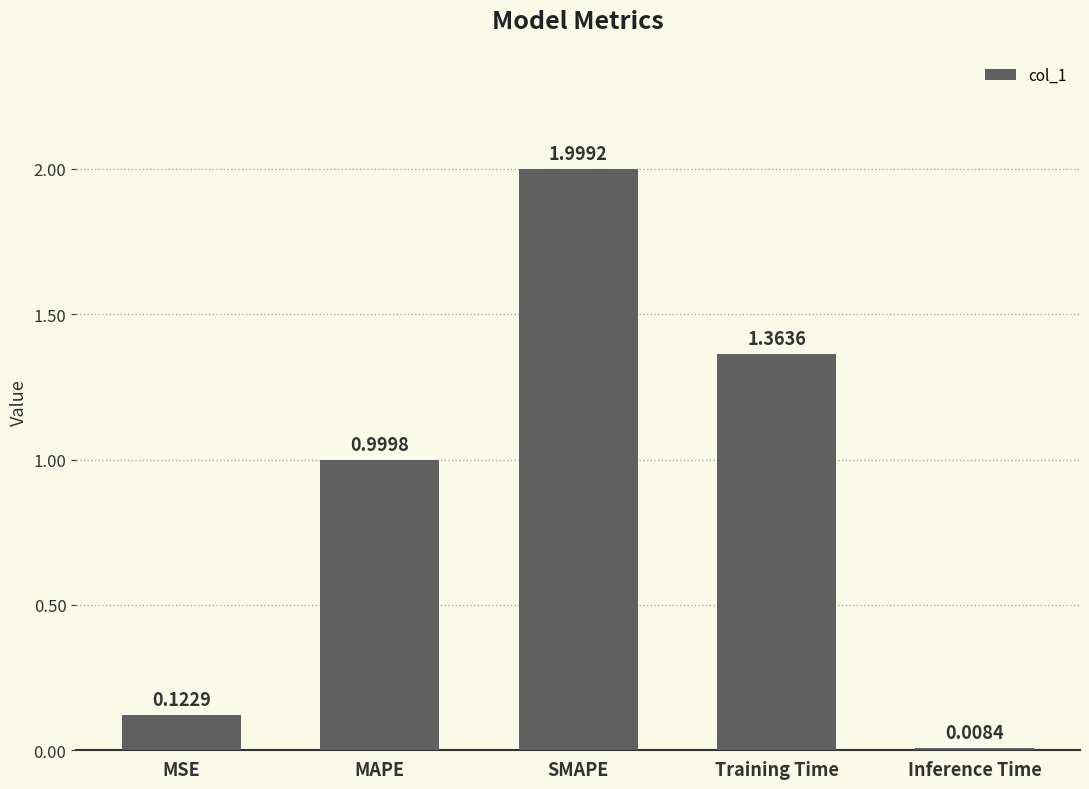

List the labels in order of value, smallest first.

Inference Time, MSE, MAPE, Training Time, SMAPE